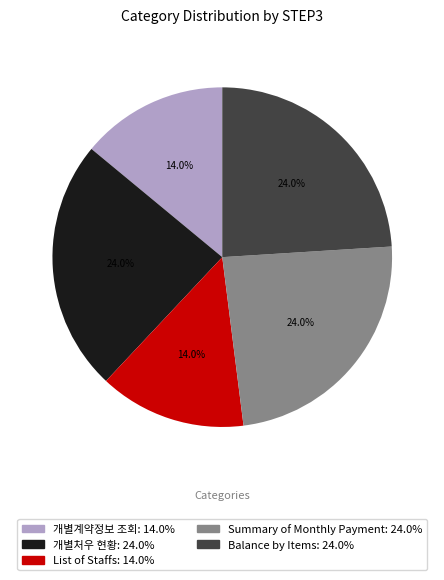

Combined, do List of Staffs and Balance by Items account for over 50%?

No